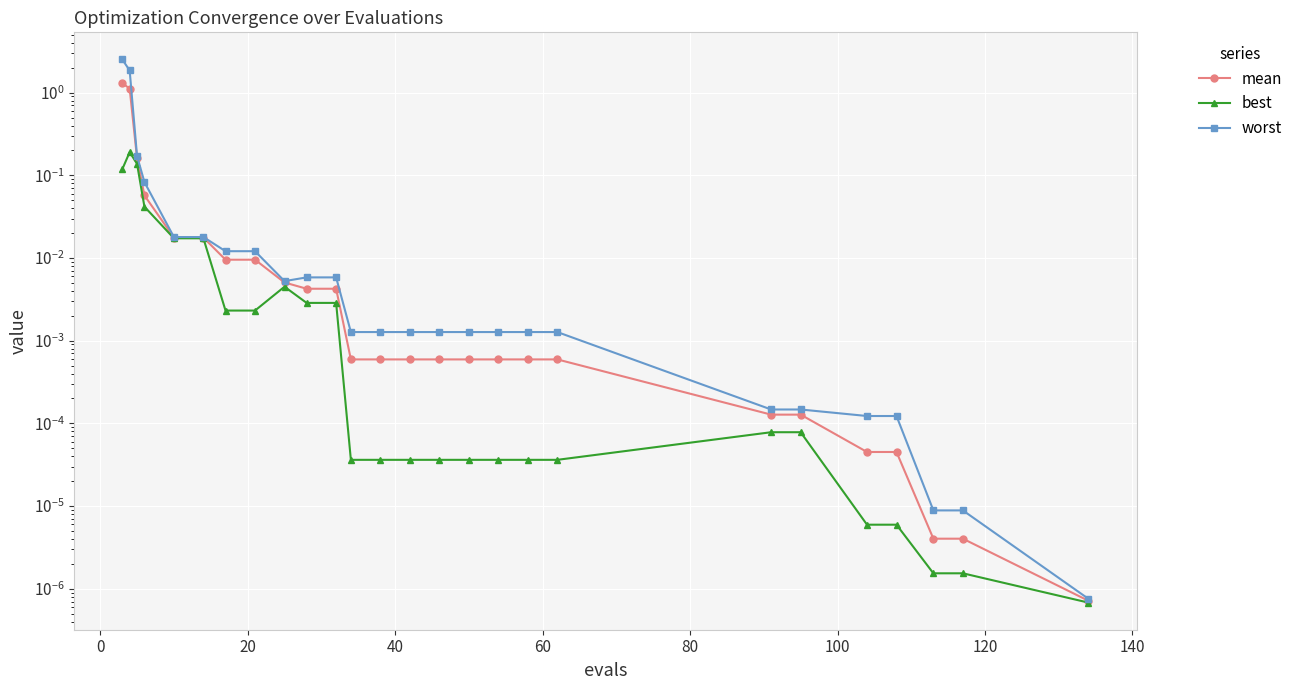

True or false: worst has more than 1 interior local peaks.

False